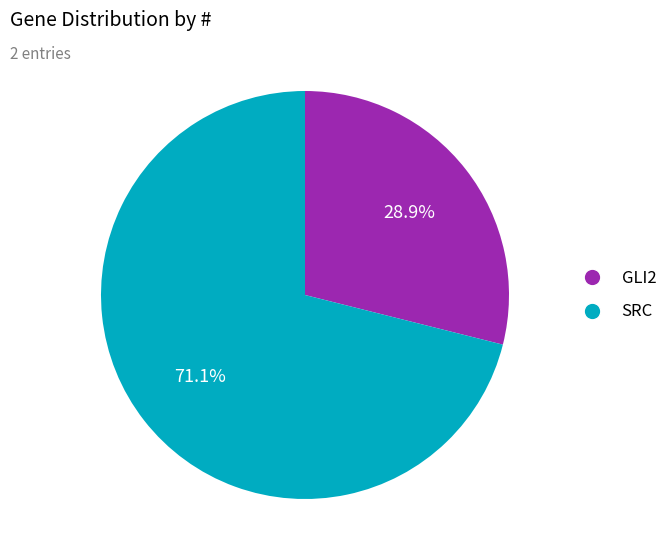

To the nearest percent, what is the combined percentage of GLI2 and SRC?

100%